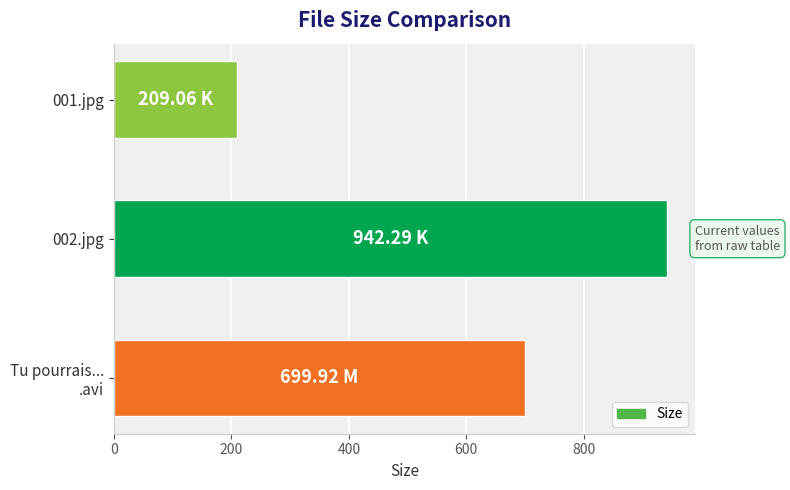

What is the difference between the maximum and second lowest values?

242.4